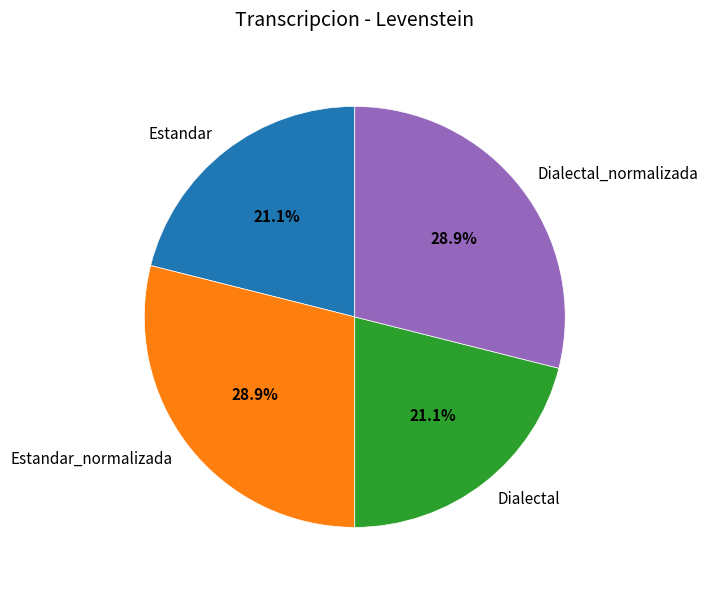

Does any single category account for the majority?

No